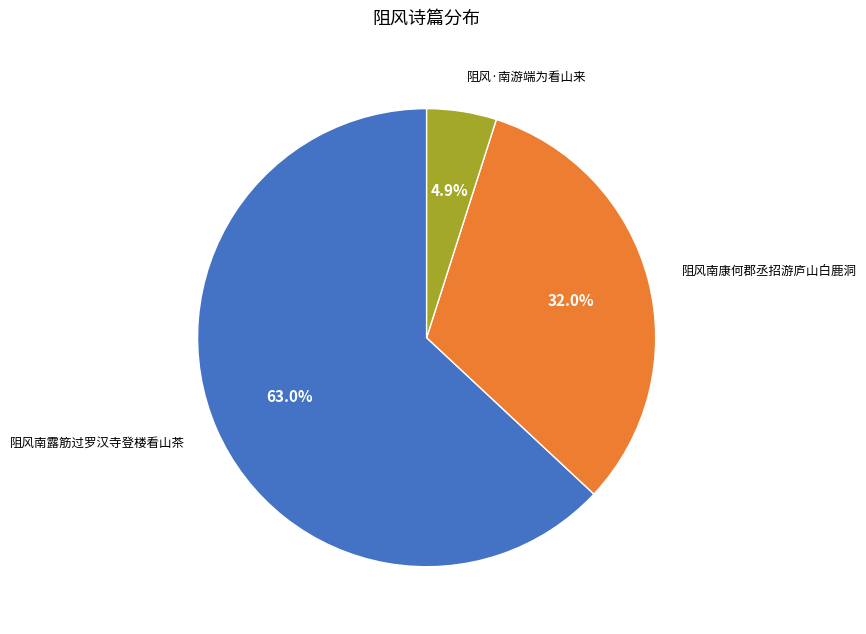

Do 阻风南露筋过罗汉寺登楼看山茶 and 阻风南康何郡丞招游庐山白鹿洞 together represent more than half of the pie?

Yes